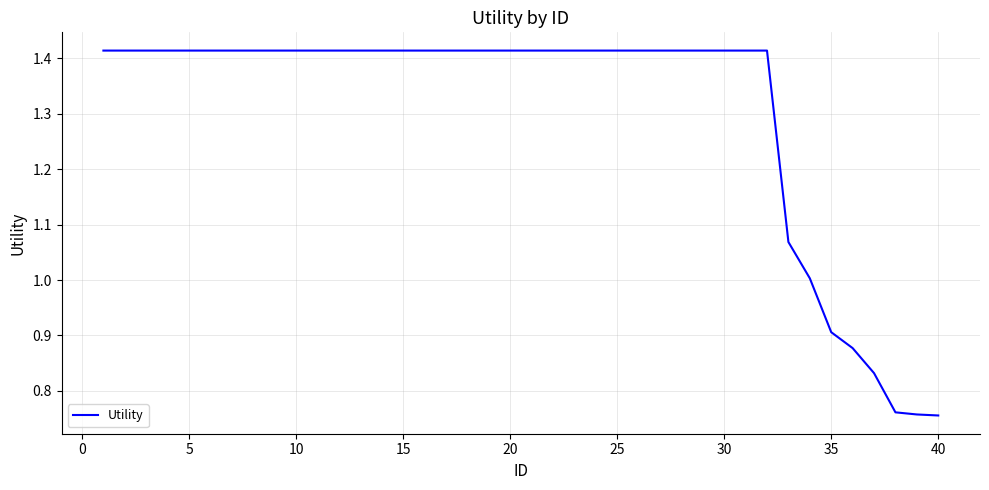

What is the difference between the maximum and minimum values?

0.7